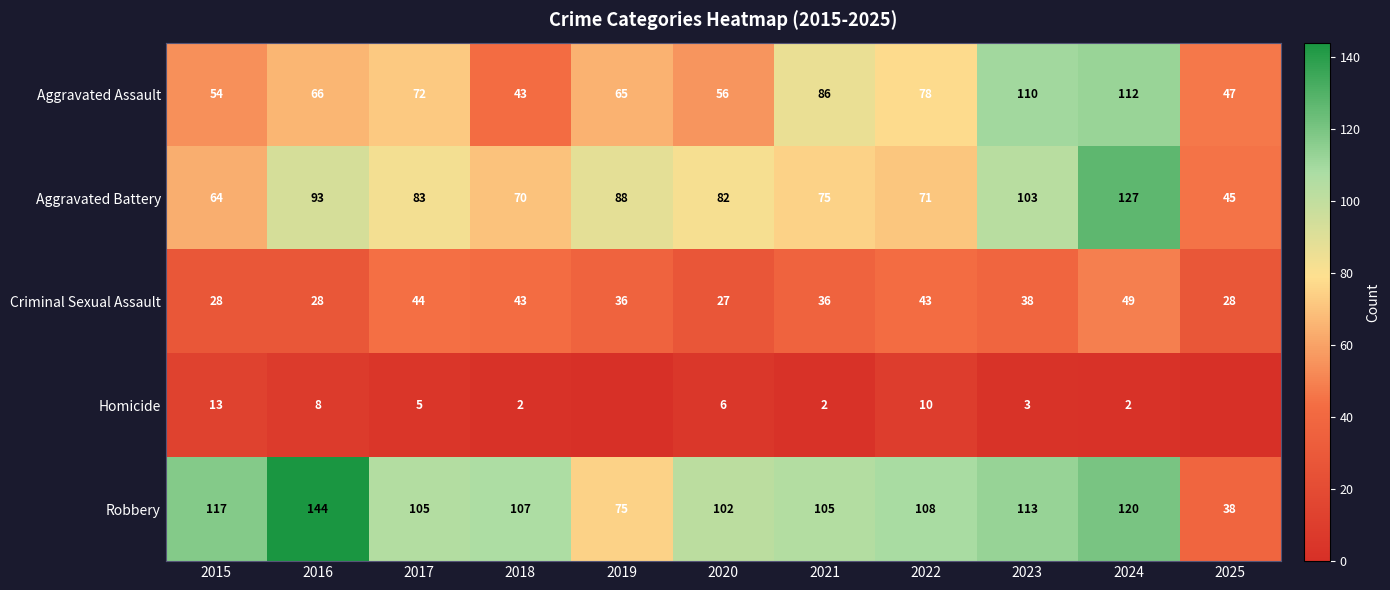

What is the difference between the highest and lowest values at 2018?

105